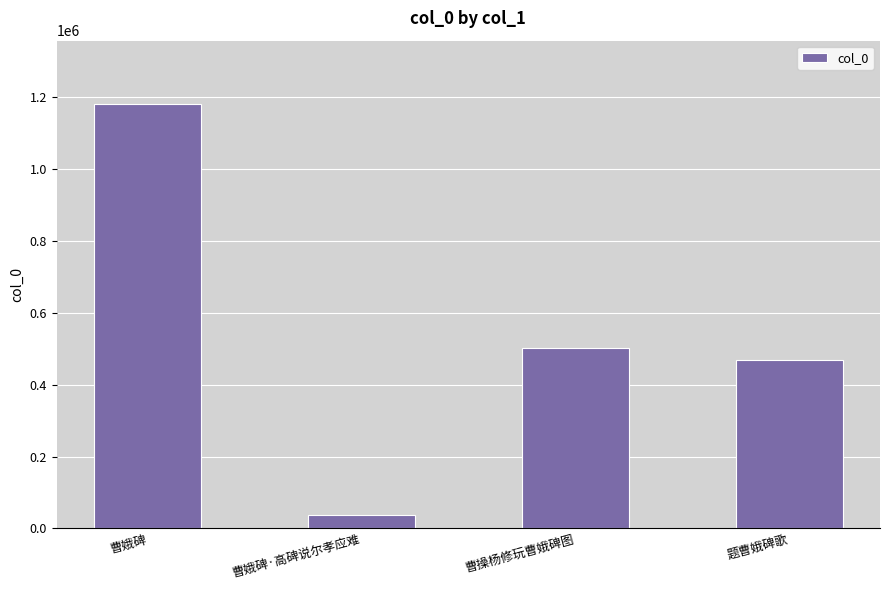

Count the number of data series in this chart.

1